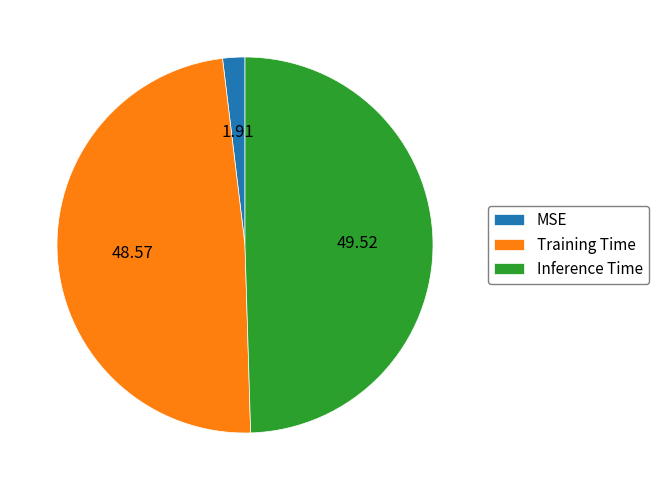

Do MSE and Inference Time together represent more than half of the pie?

Yes